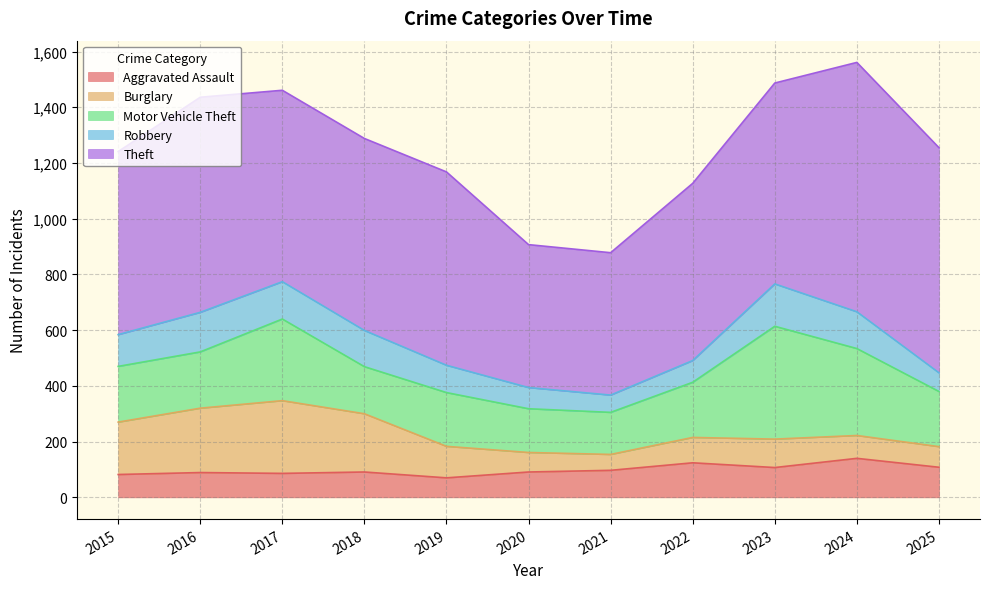

Between 2015 and 2022, which series saw the biggest shift?

Burglary